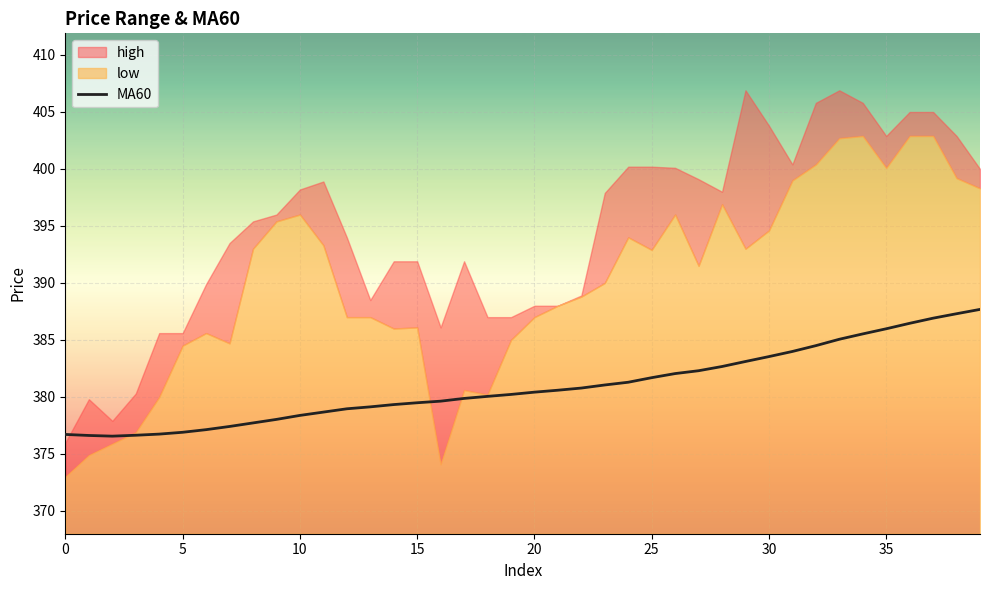

What is the maximum value for MA60?

387.7